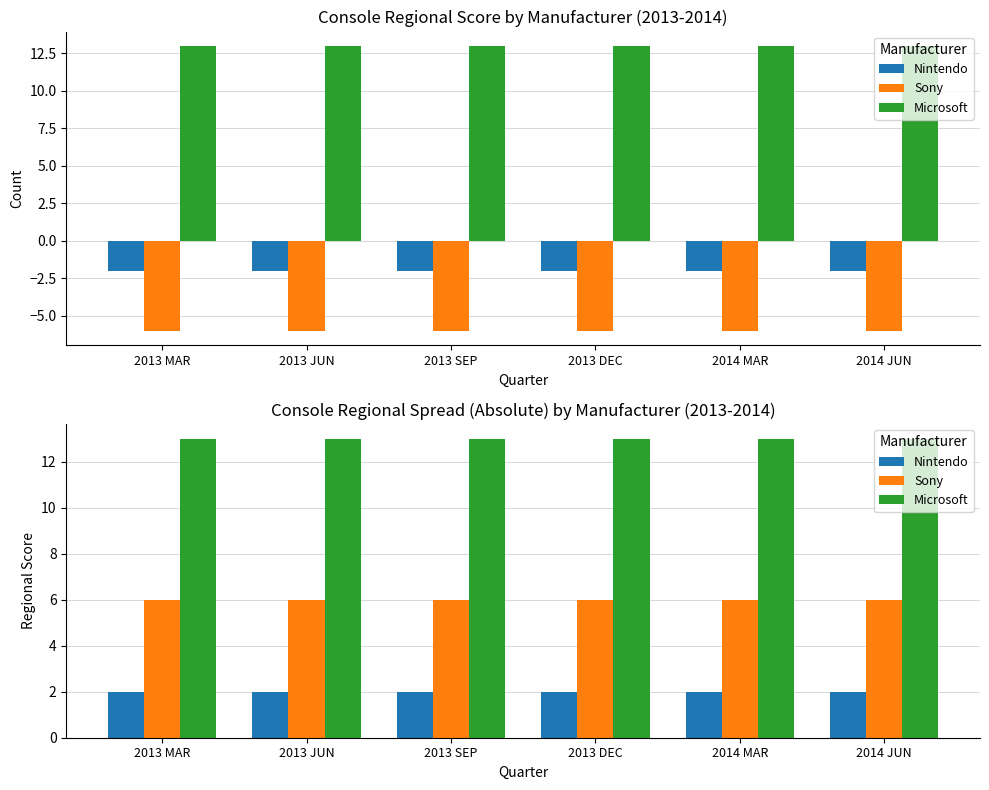

Which category has the highest value across all series?

2013 MAR